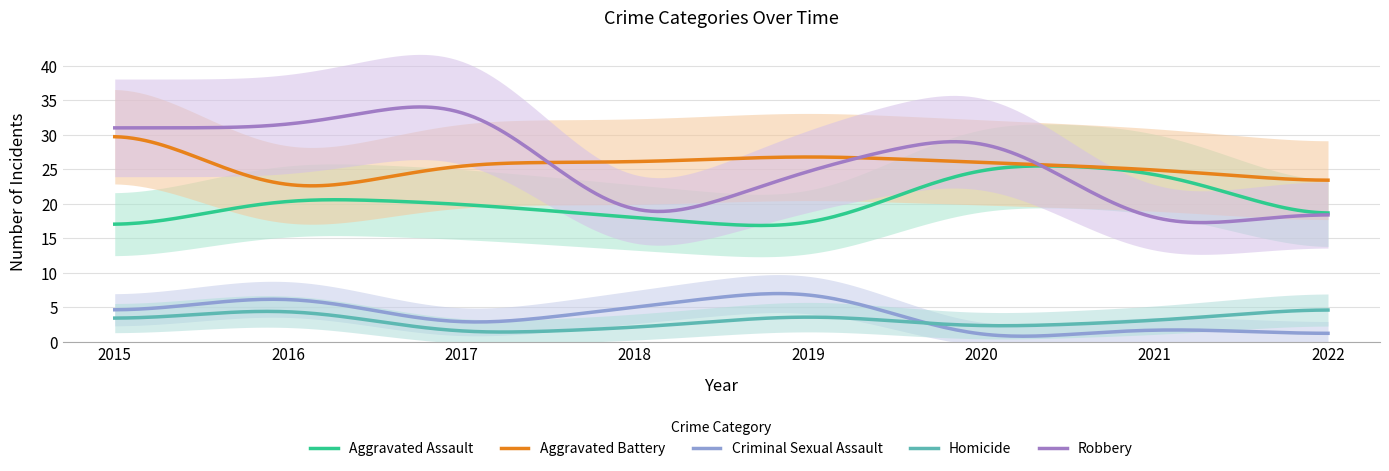

Does the chart display data point markers on the line(s)?

No